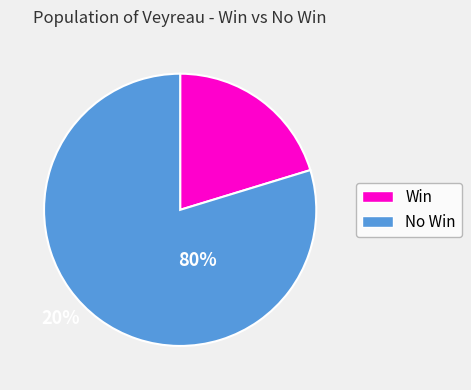

Does any single category account for the majority?

Yes